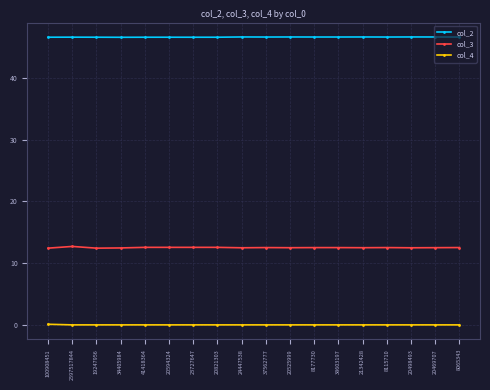

List the series in order of their overall mean, highest first.

col_2, col_3, col_4